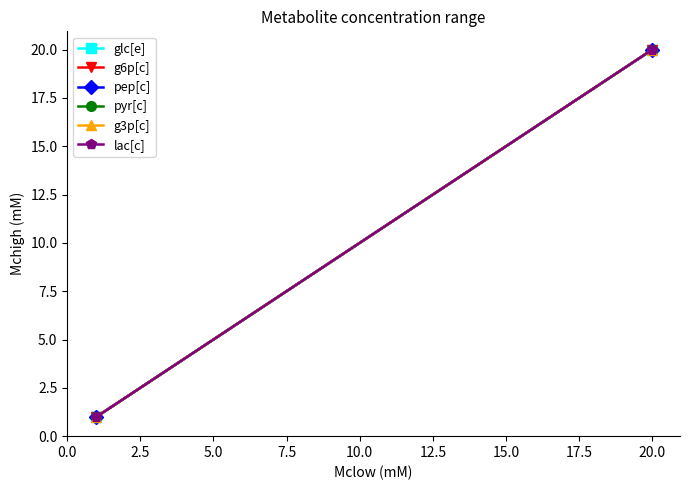

Reading left to right, extract all data points from this chart.

glc[e]: 1	20
g6p[c]: 1	20
pep[c]: 1	20
pyr[c]: 1	20
g3p[c]: 1	20
lac[c]: 1	20